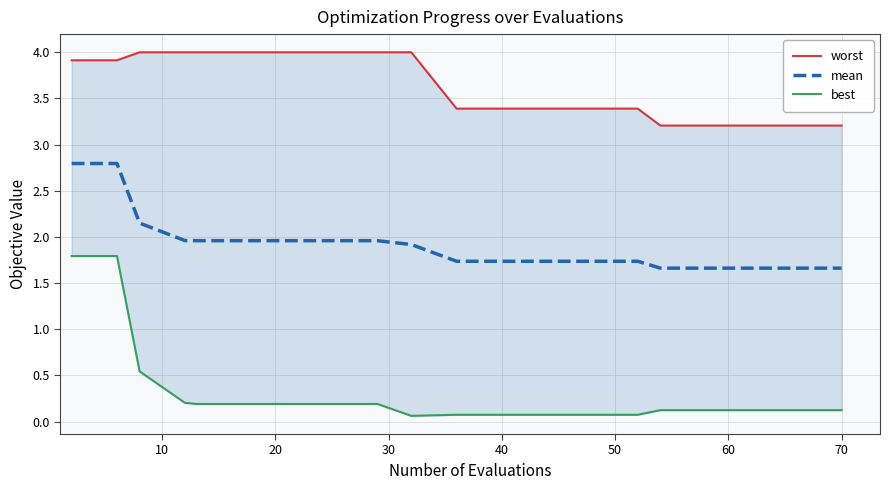

What is the label of the 12th point from the left?

40